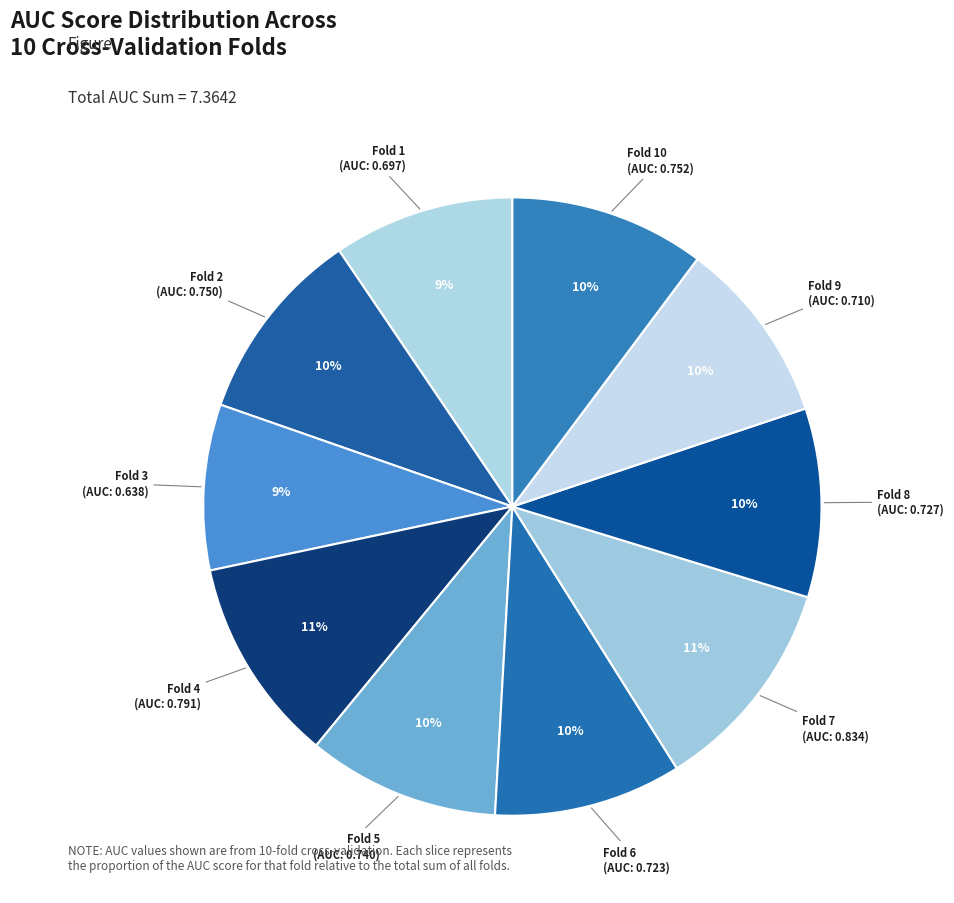

How many slices are in this pie chart?

10